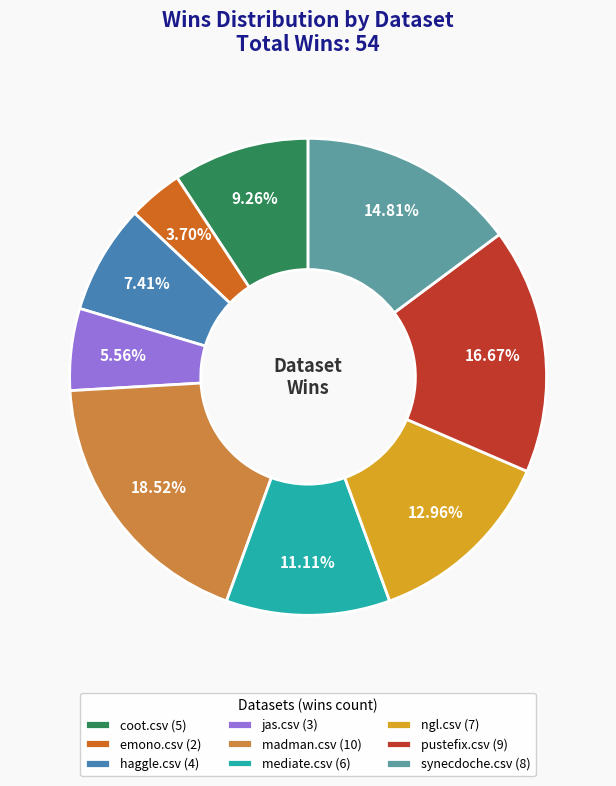

Does madman.csv account for over 50% of the chart?

No